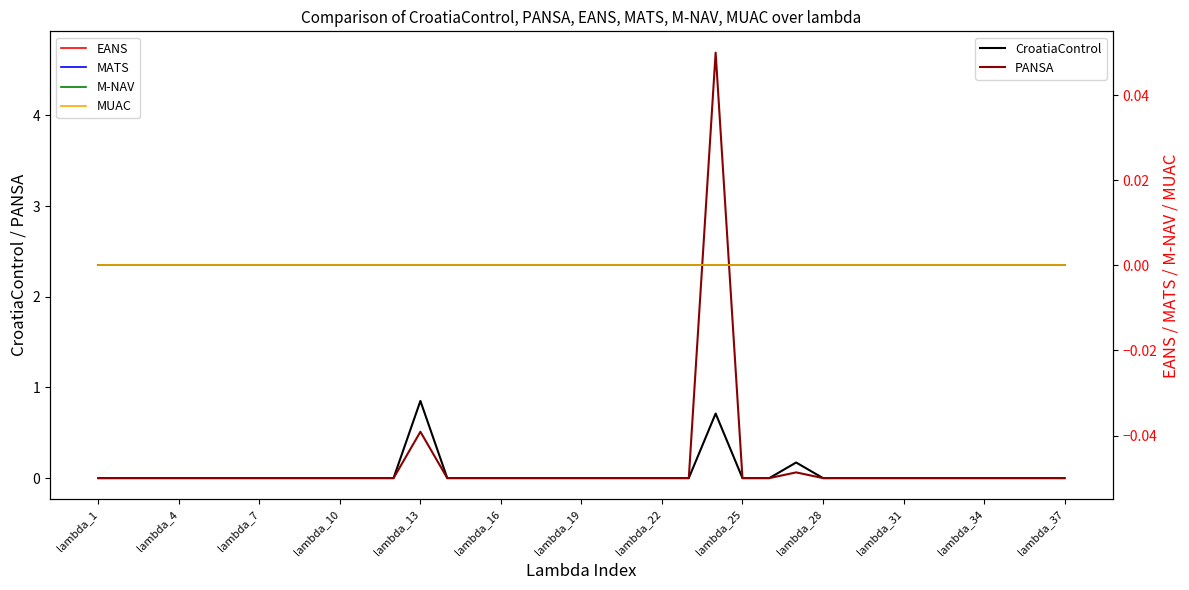

The value of PANSA at lambda_16 is -2.3. True or false?

False